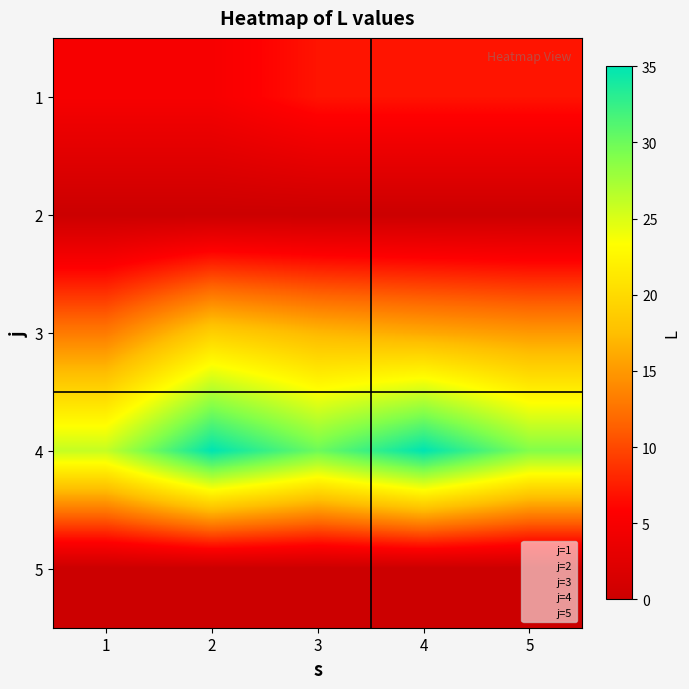

Which series has the largest total across all categories?

4